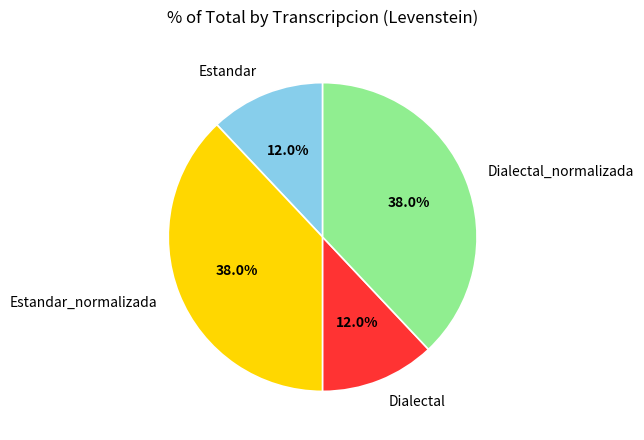

Is it true that Estandar is 1% of the pie?

False